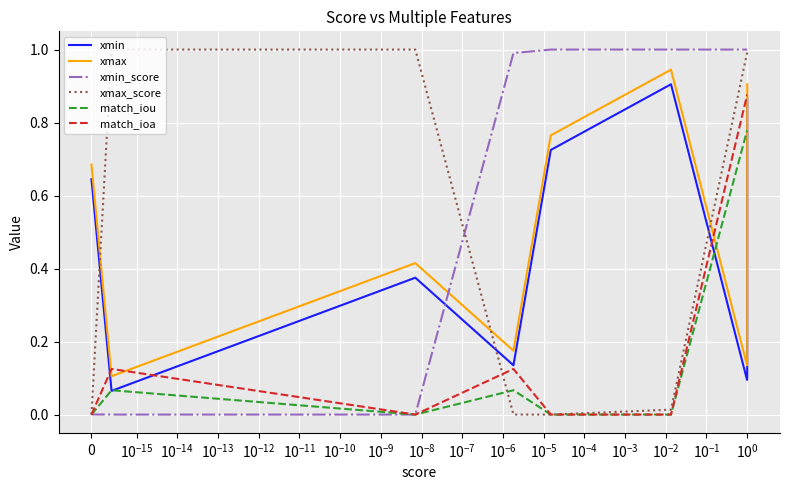

Which series has the largest total across all categories?

xmin_score